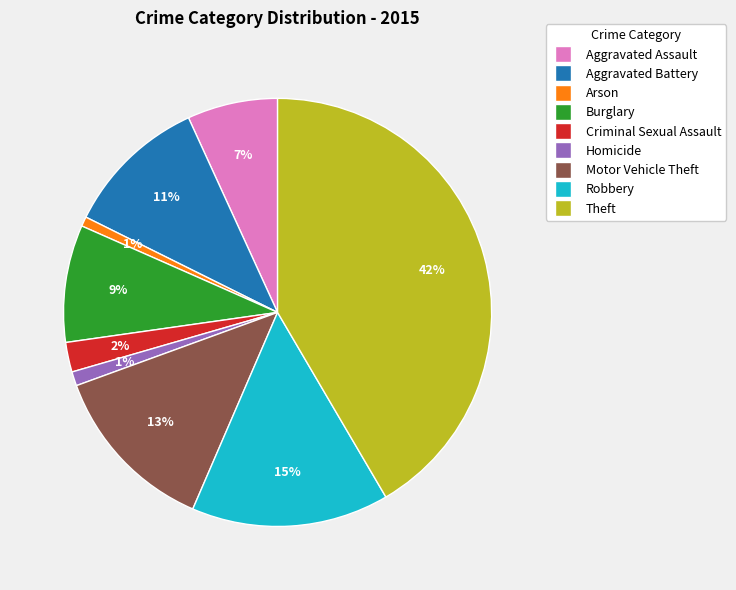

Is it true that Arson is 6% of the pie?

False